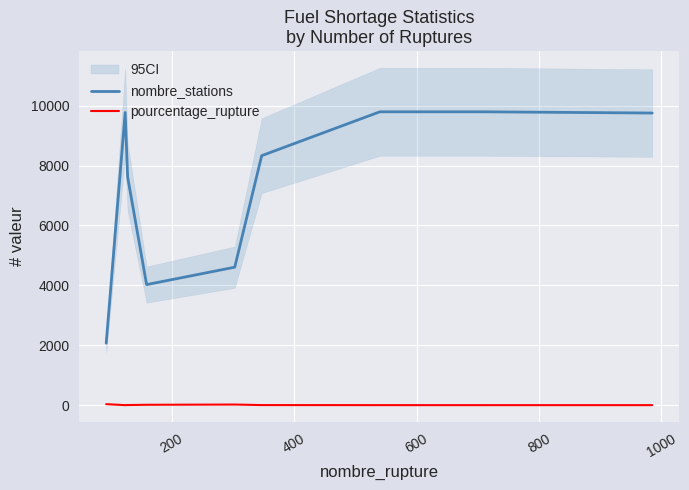

What is the difference between the second highest and second lowest values in the nombre_stations series?

5770.0